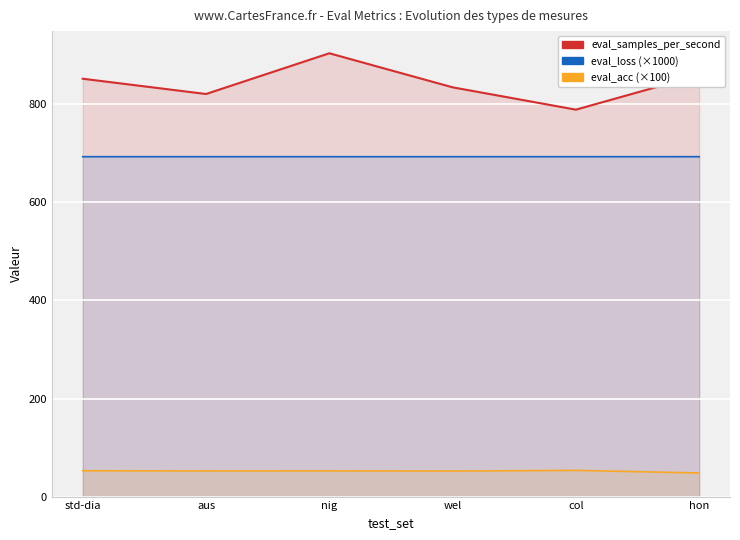

Rank the categories by eval_acc (×100) value from lowest to highest.

hon, wel, aus, nig, std-dia, col